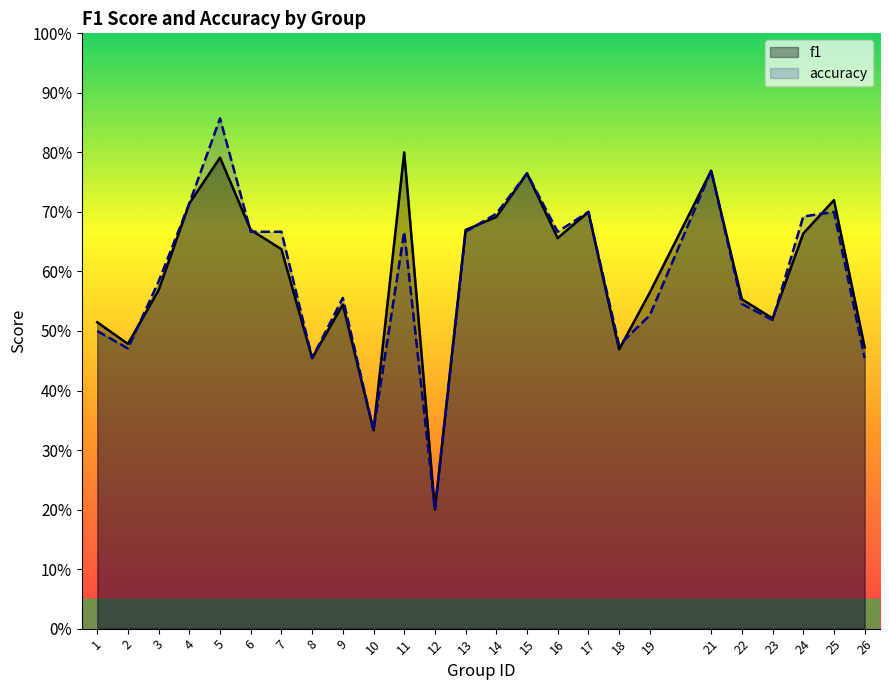

Where is the first local maximum for f1?

5